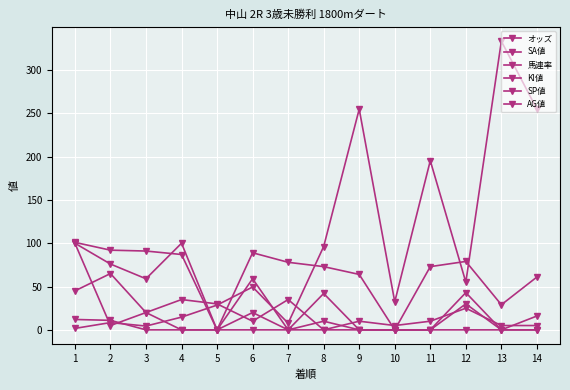

At which category is the sum across all series the highest?

13